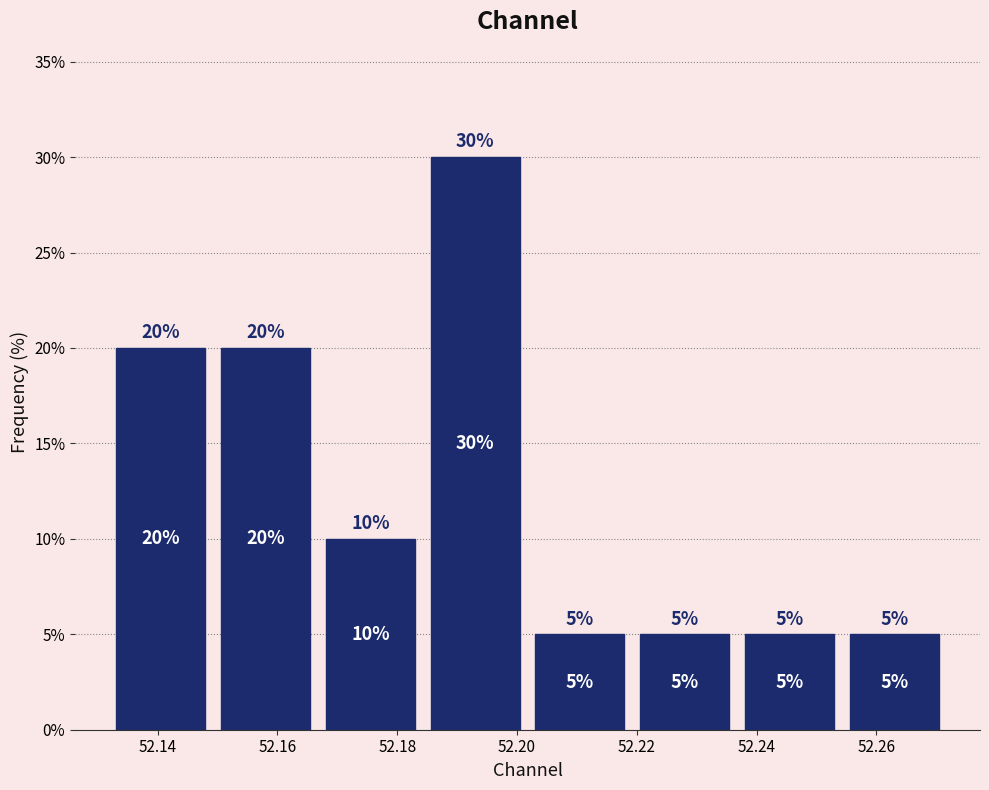

How tall is the bar that spans 52.150 to 52.166 on the x-axis? The bar edges are not printed on the chart, so give them approximately, as read against the axis.

20